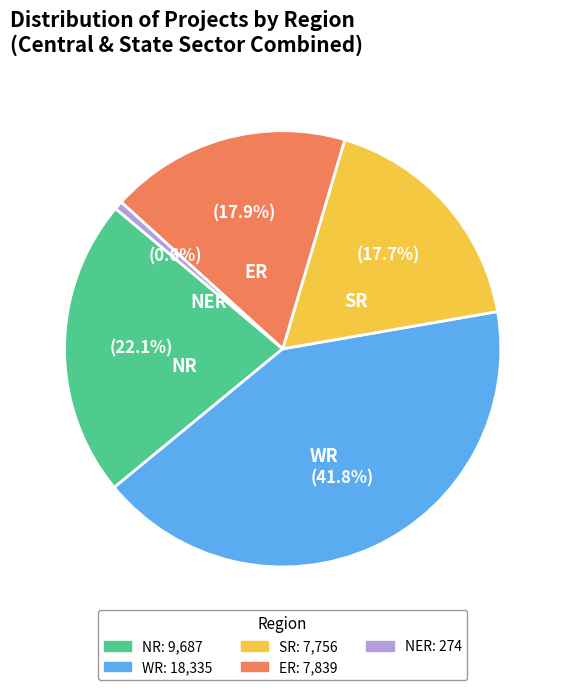

Is there any slice that represents more than half of the pie?

No